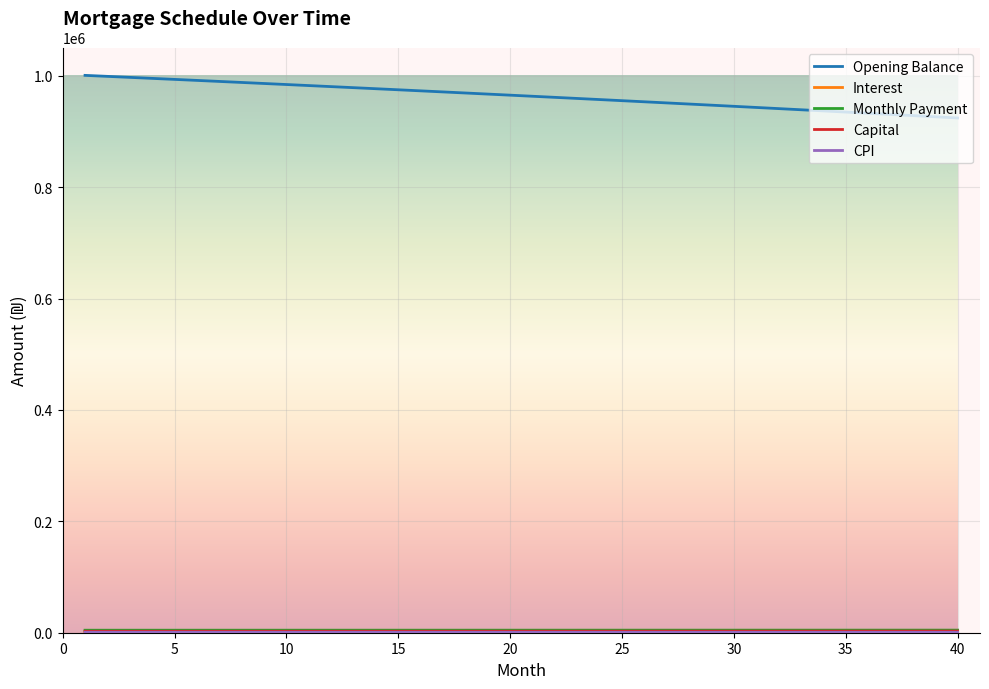

Which series has the largest total across all categories?

Opening Balance